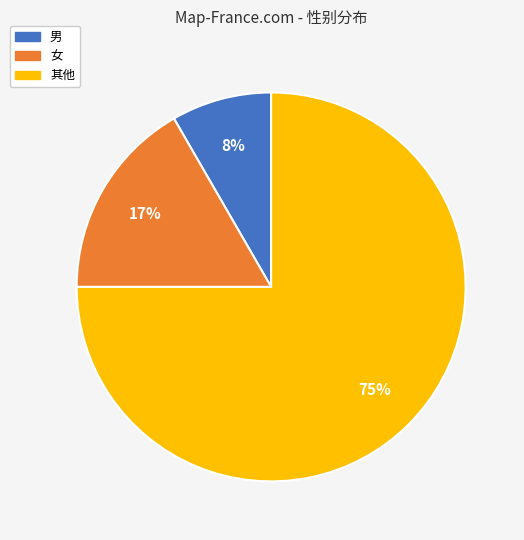

Does 女 represent more than half of the total?

No